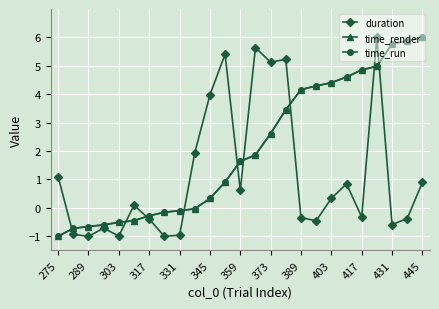

What is the value of the duration point at the 23rd from the left?

-0.6